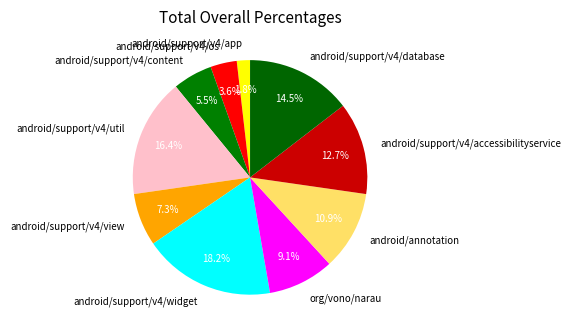

How many slices are in this pie chart?

10